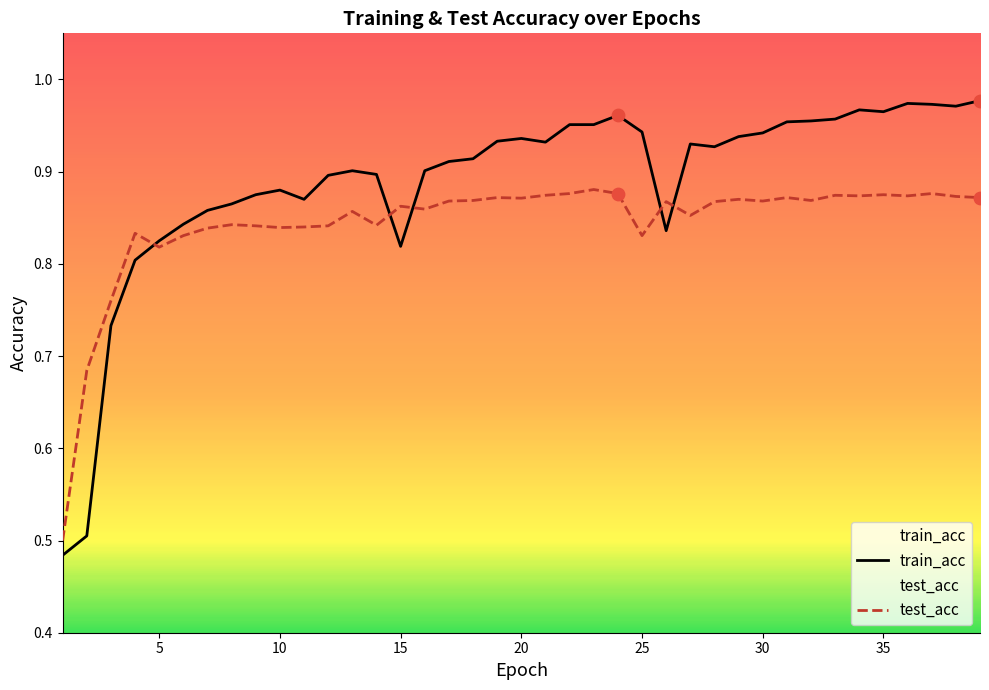

Which series has the largest total across all categories?

train_acc